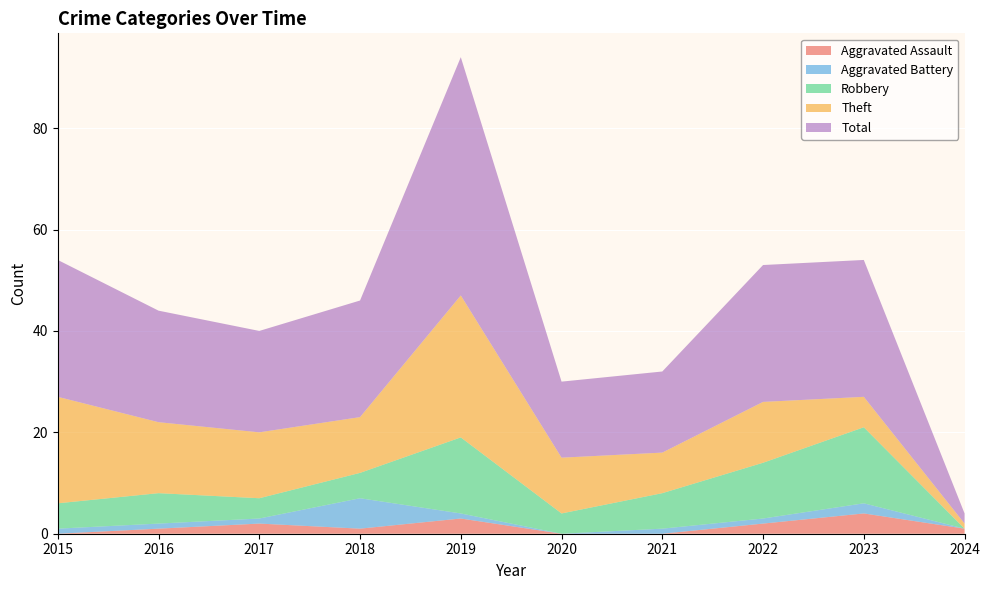

Reading right to left, transcribe all the data shown in this chart.

Aggravated Assault: 1	4	2	0	0	3	1	2	1	0
Aggravated Battery: 0	2	1	1	0	1	6	1	1	1
Robbery: 0	15	11	7	4	15	5	4	6	5
Theft: 1	6	12	8	11	28	11	13	14	21
Total: 2	27	27	16	15	47	23	20	22	27